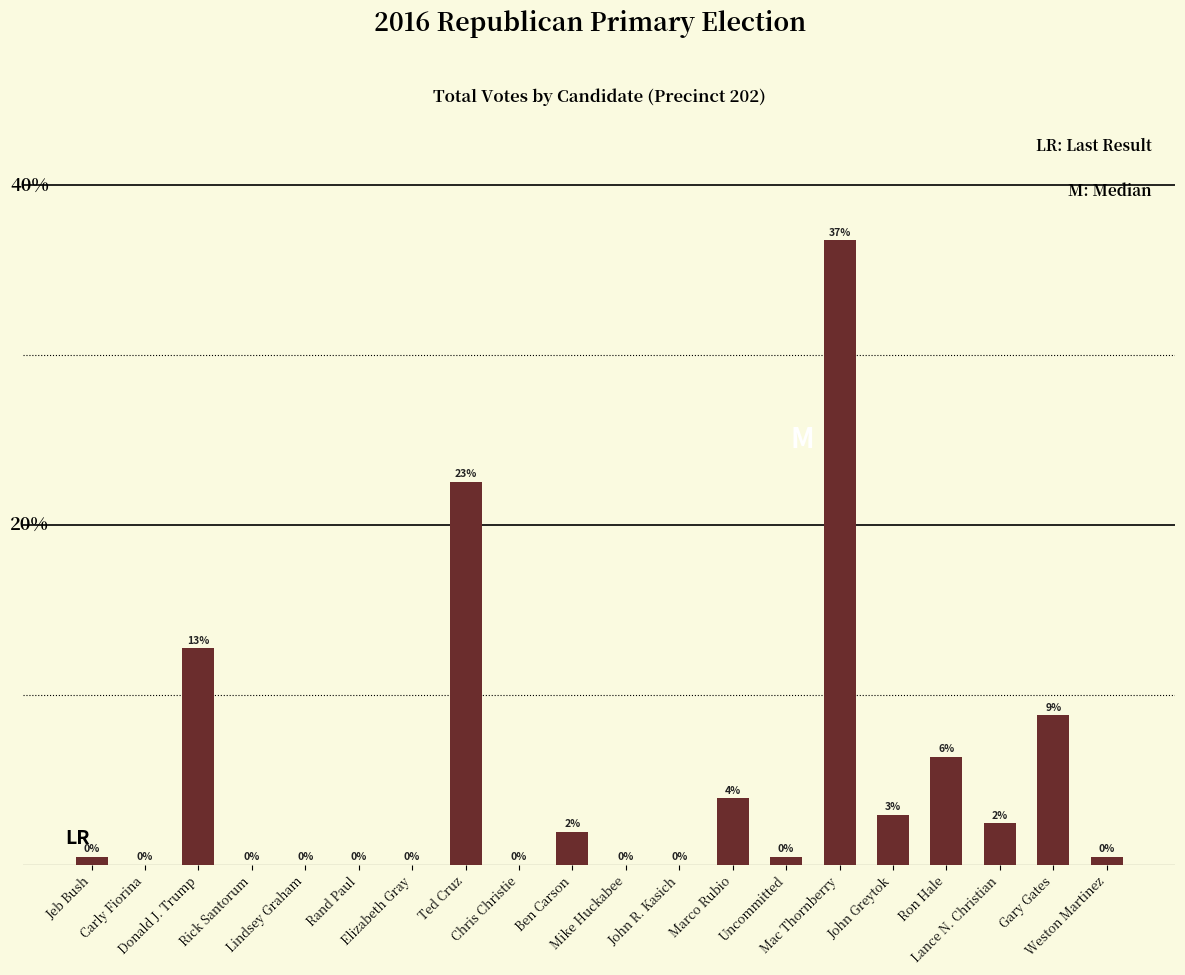

What is the label of the 1st bar from the left?

Jeb Bush